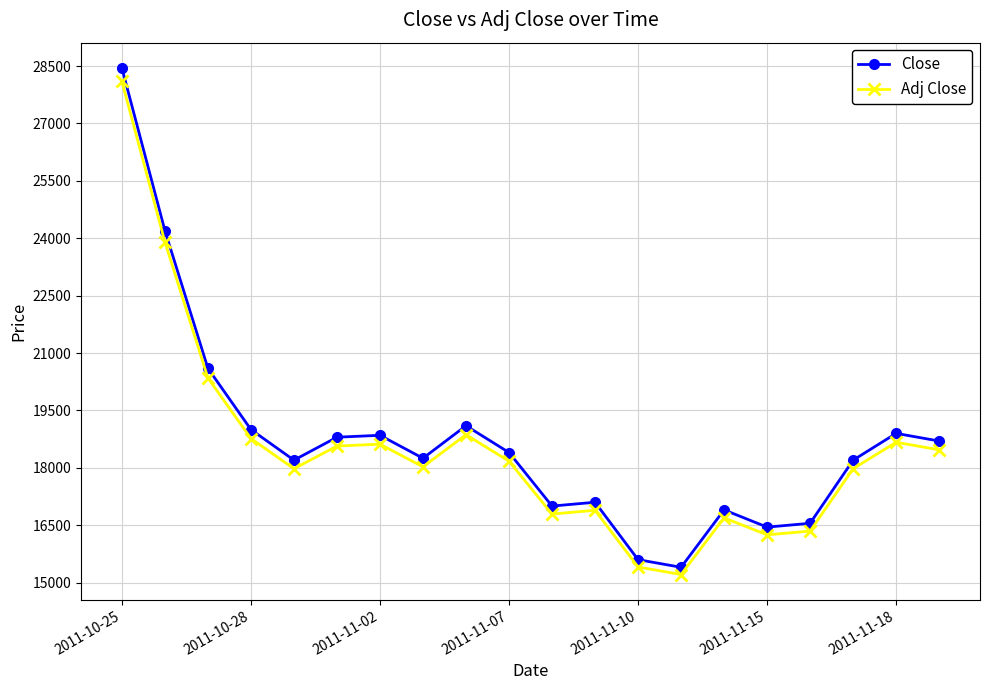

What is the average value of the Adj Close series?

18502